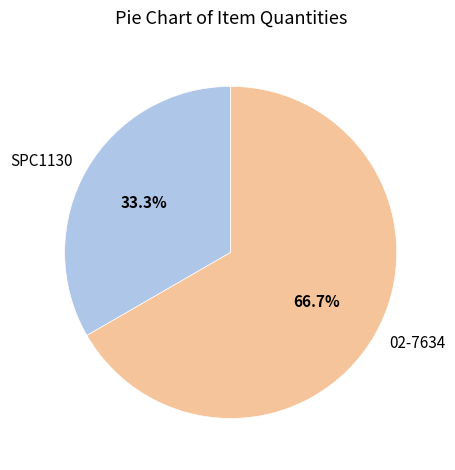

The 02-7634 slice represents 56% of the pie. True or false?

False